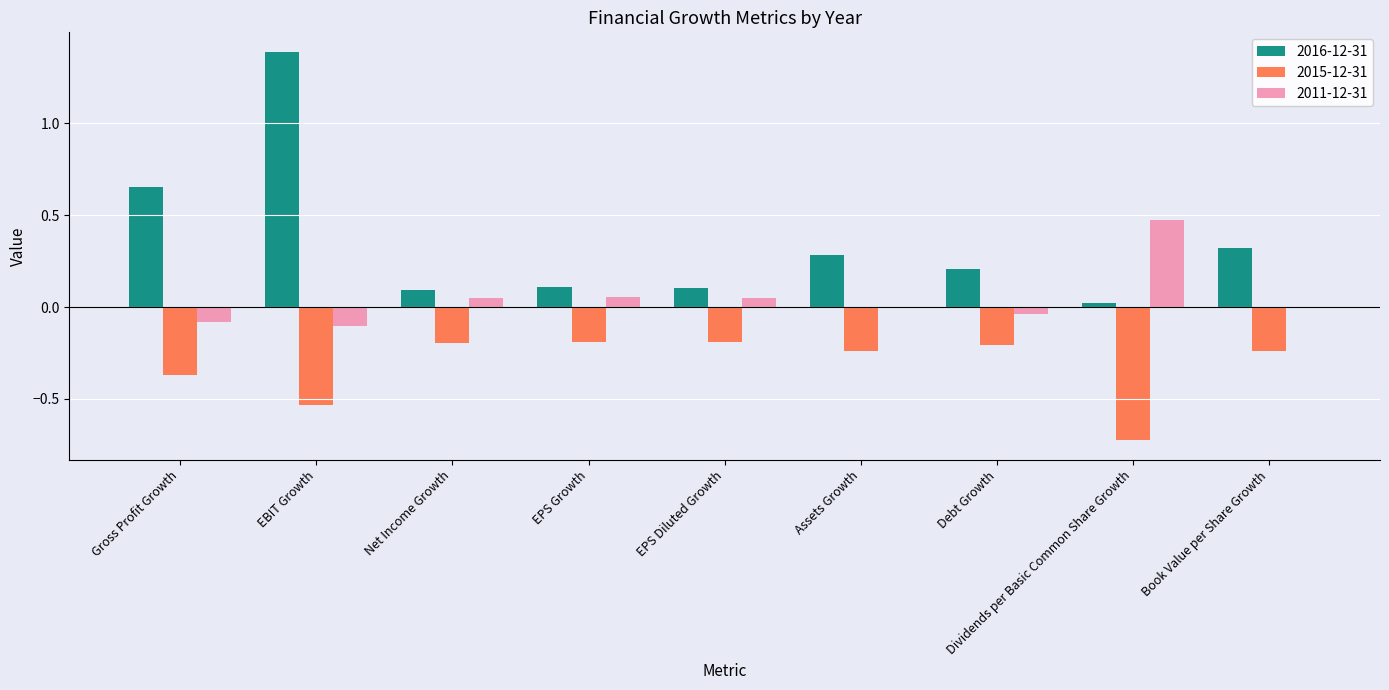

Where does the 2011-12-31 series first go above 0?

Net Income Growth